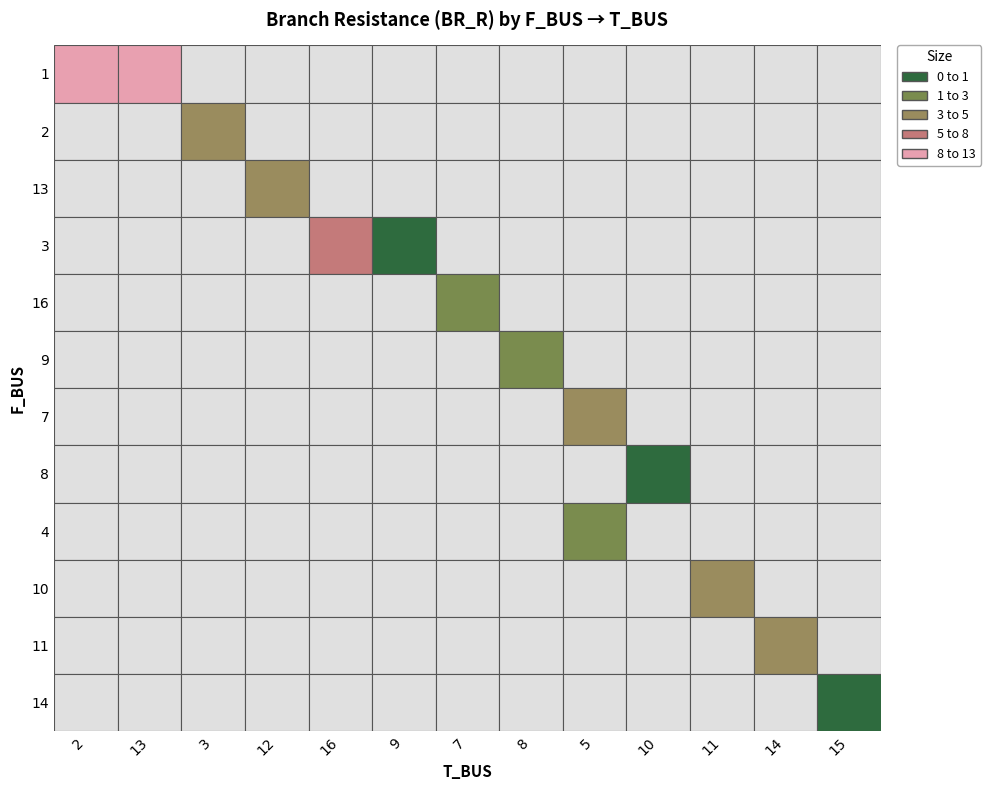

Read the value at 9.

0.3